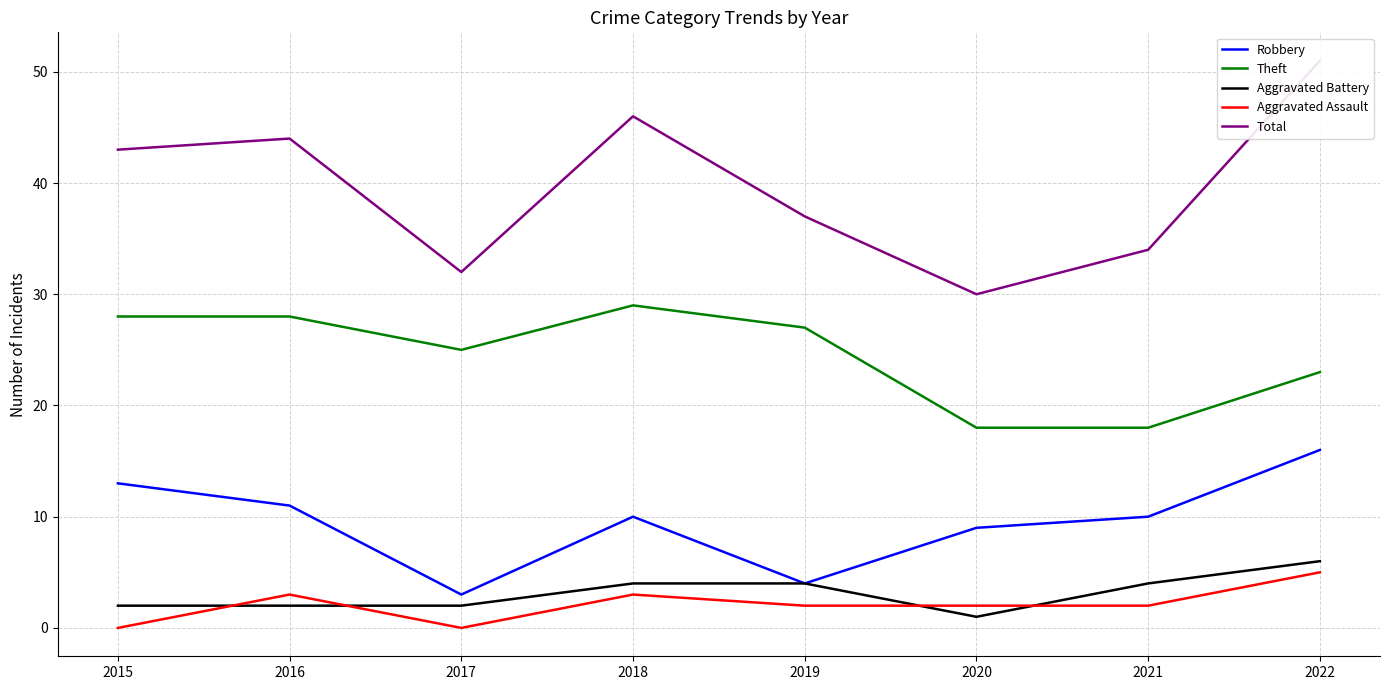

What is the value of the Robbery point at the 2nd from the left?

11